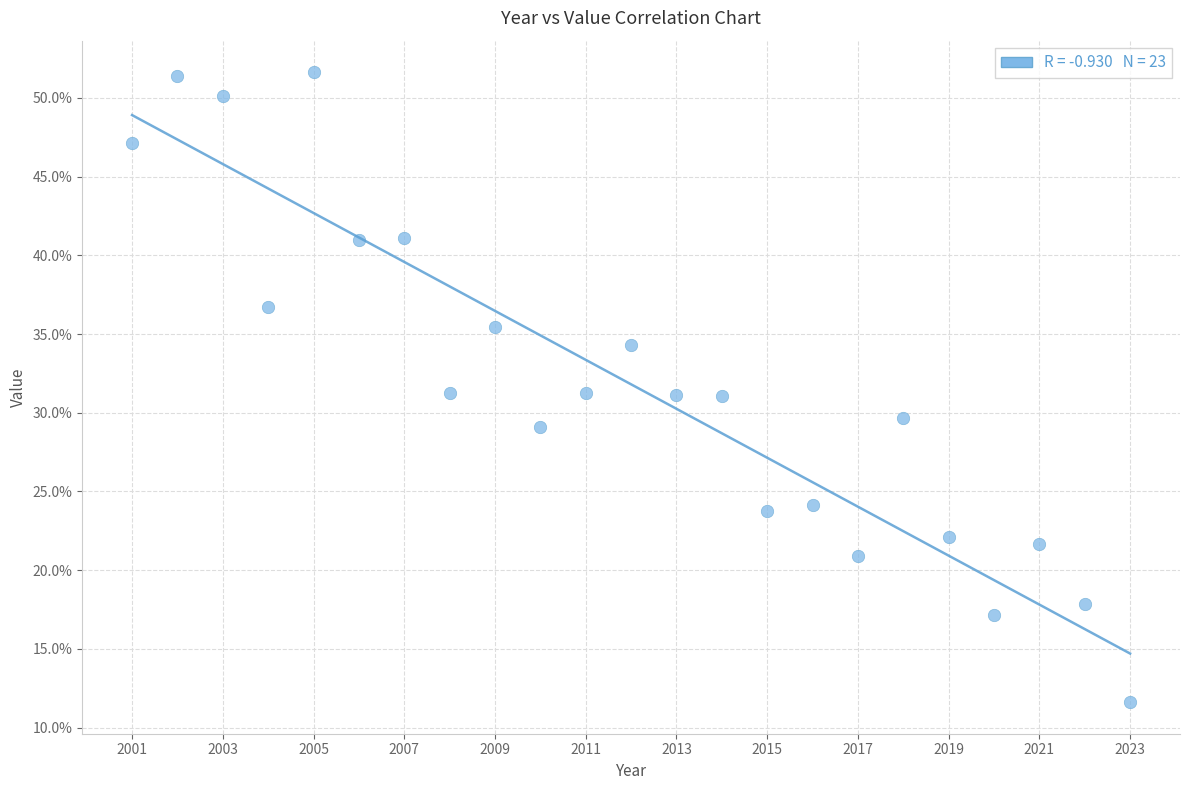

What is the range of X values (max minus min)?

22.0